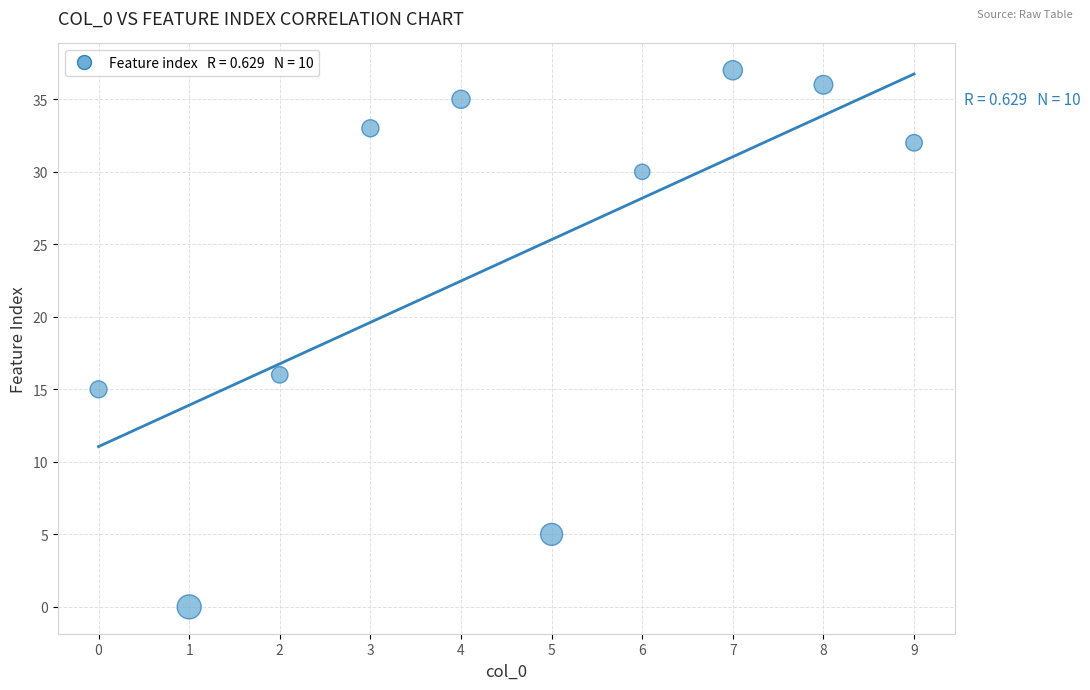

What Y value in the scatter plot is closest to 18?

16